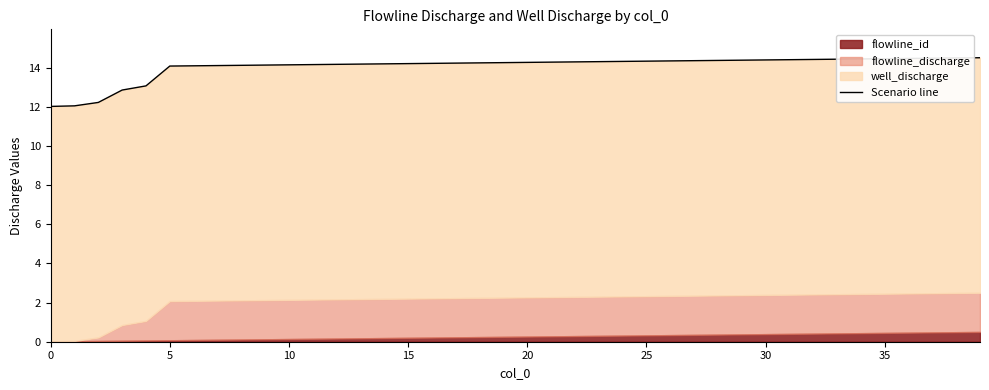

What is the label of the 14th point from the left?

13